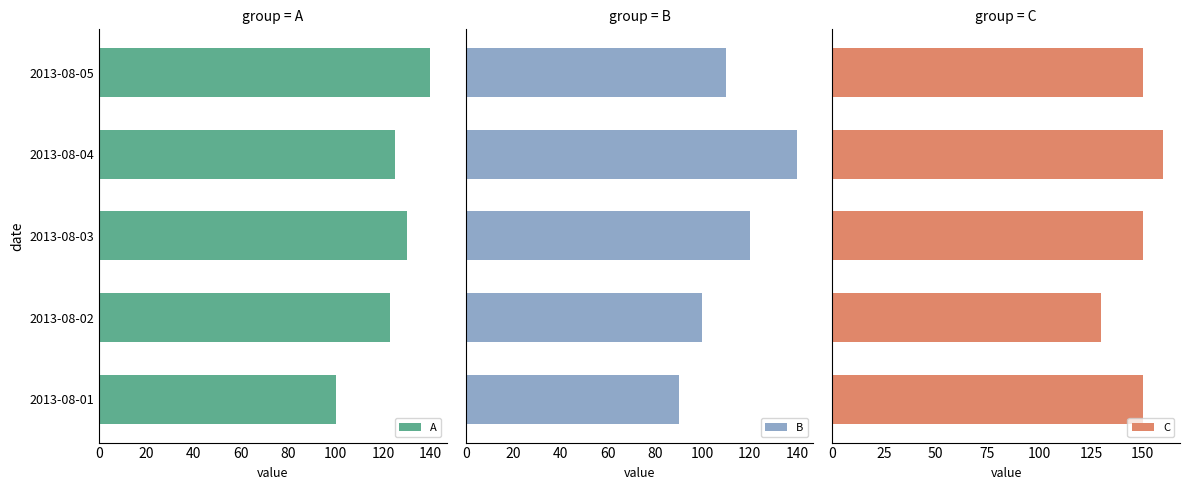

What is the minimum value for A?

100